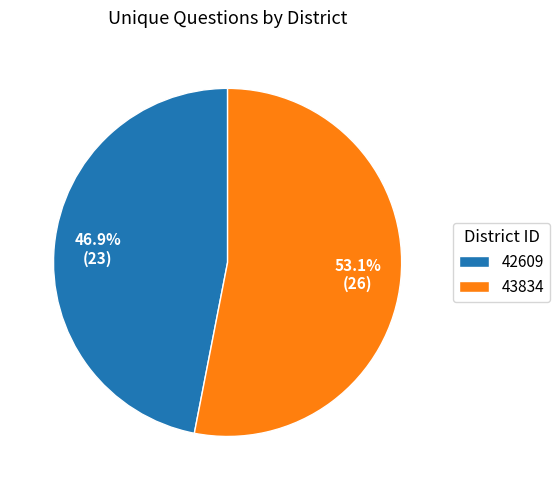

Rank the categories by value from highest to lowest.

43834, 42609